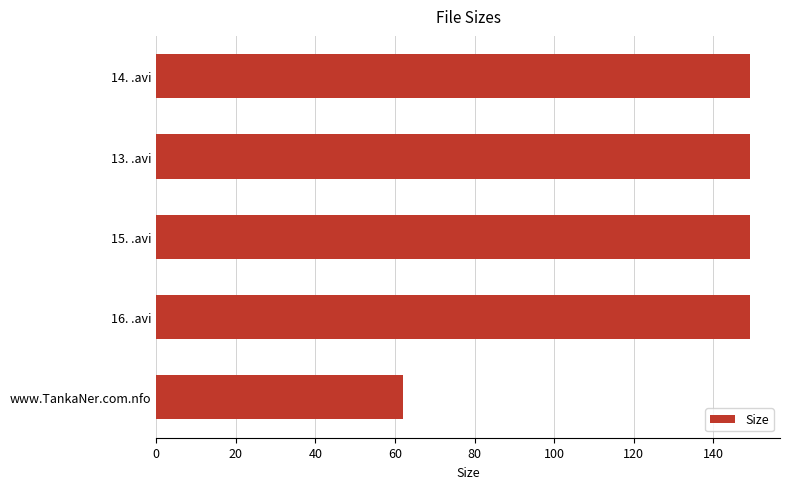

Are the bars horizontal?

Yes